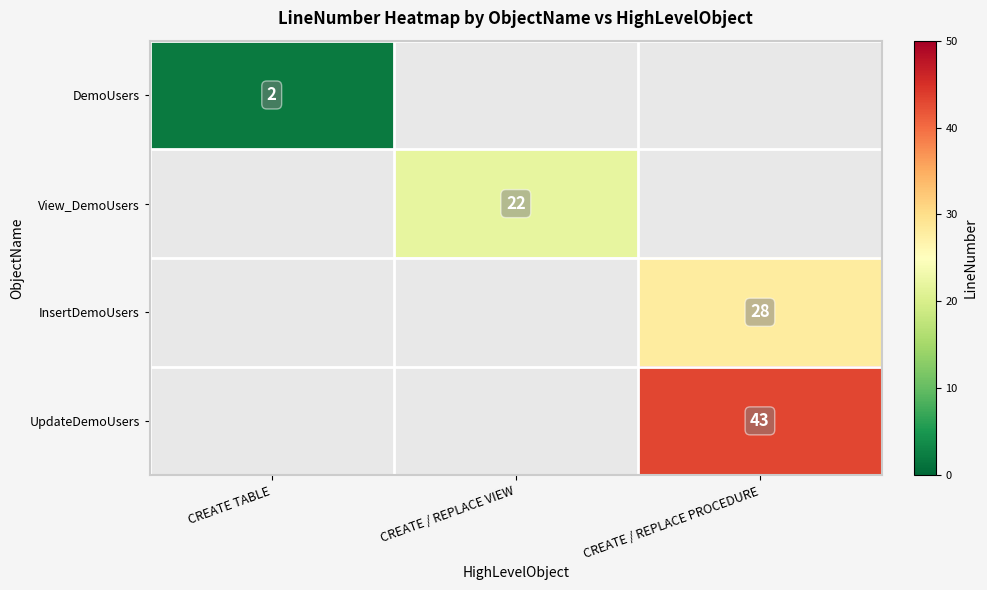

True or false: View_DemoUsers has a value of 31 at CREATE / REPLACE VIEW.

False